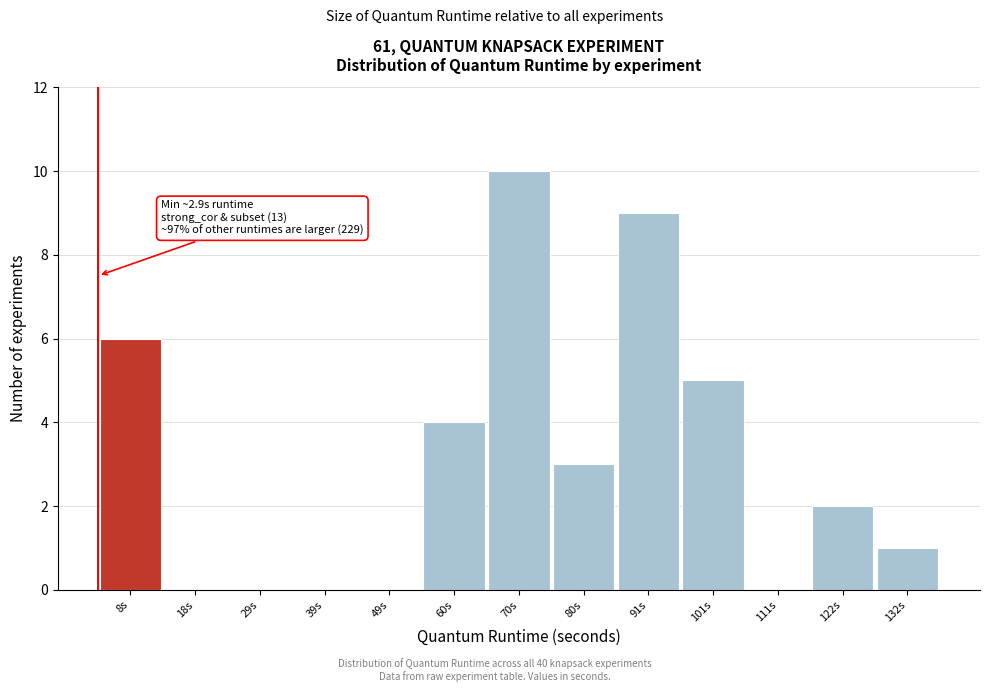

Which range on the x-axis has the tallest bar?

64 to 76